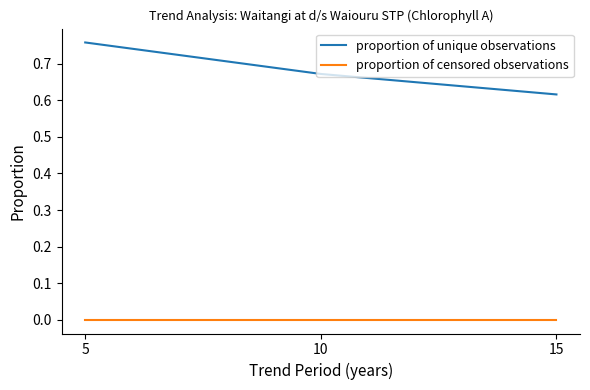

Between 5 and 10, which series saw the biggest shift?

proportion of unique observations